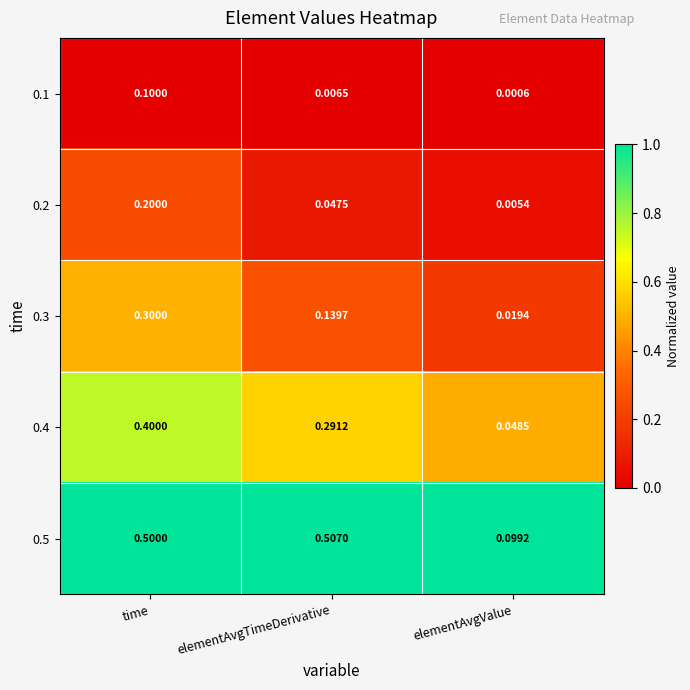

Rank the categories by 0.1 value from highest to lowest.

time, elementAvgTimeDerivative, elementAvgValue